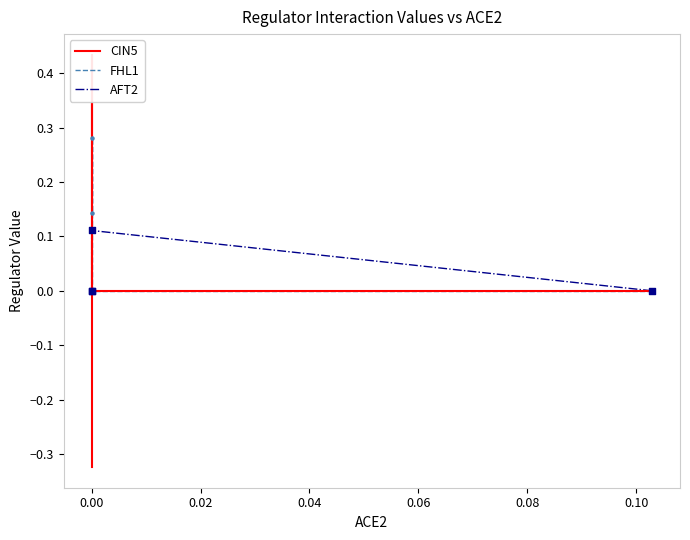

Which series has the largest Y range (max minus min)?

CIN5